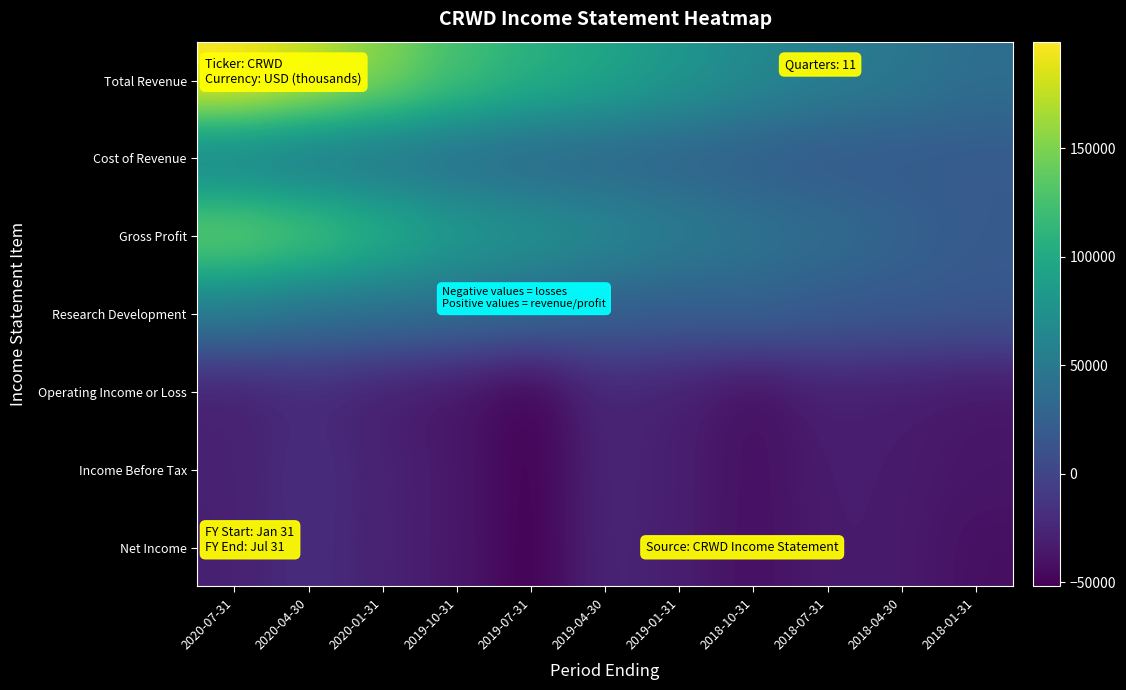

Which category has the highest value across all series?

2020-07-31